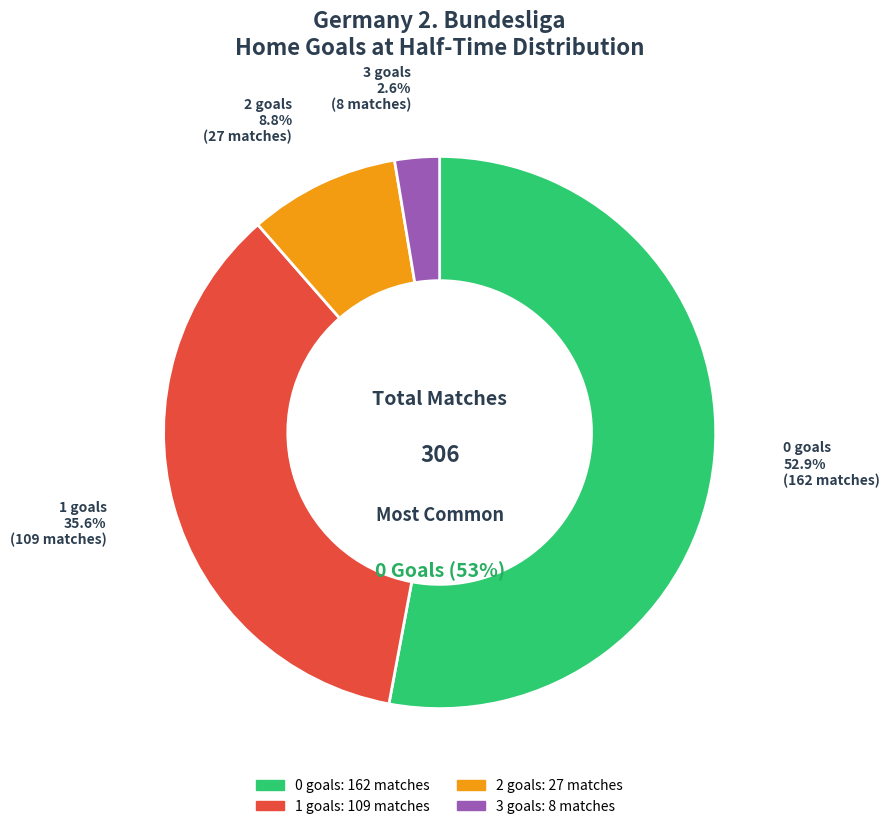

What is the smallest slice in the pie chart?

3